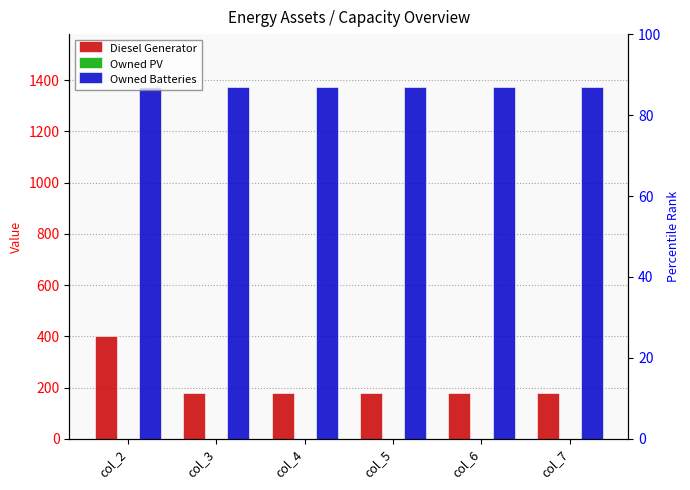

Reading right to left, transcribe all the data shown in this chart.

Diesel Generator: 178	178	178	178	178	400
Owned PV: 0	0	0	0	0	0
Owned Batteries: 1374	1374	1374	1374	1374	1374